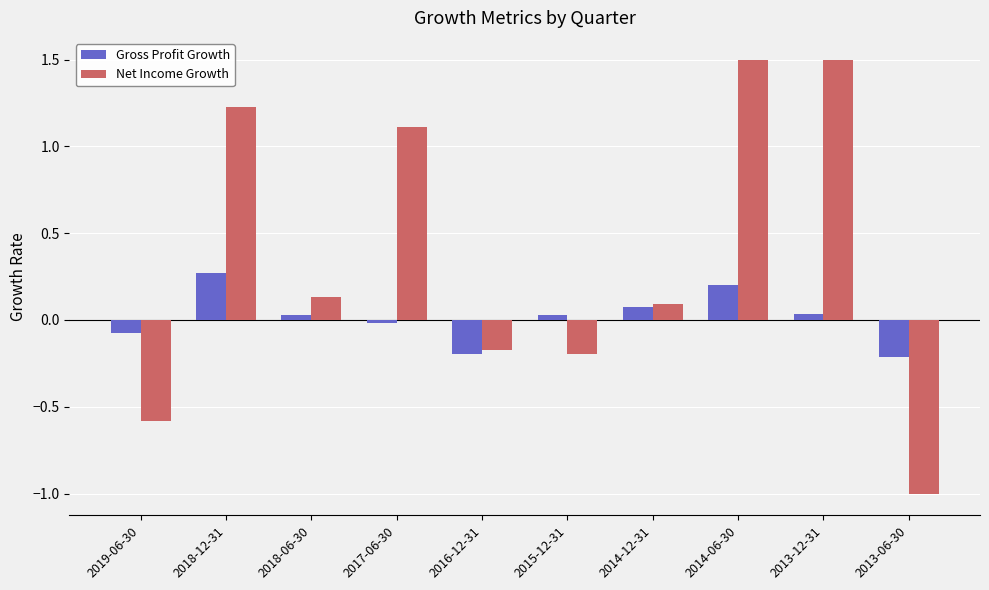

Is the value of Gross Profit Growth at 2018-06-30 greater than the value of Net Income Growth at 2013-06-30?

Yes